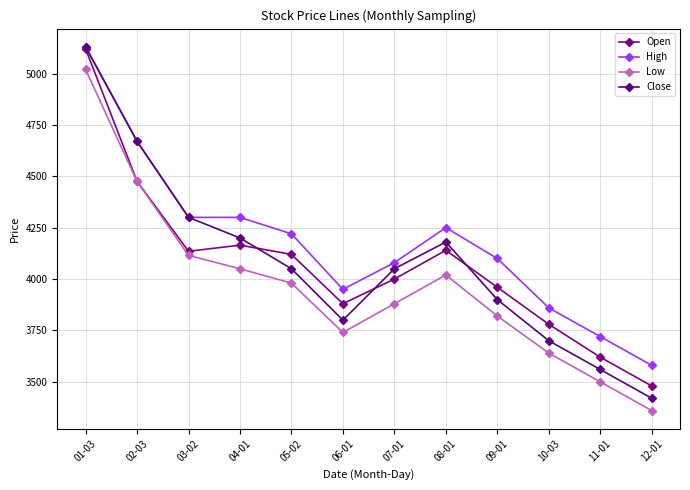

What is the difference between the Low values at 01-03 and 05-02?

1040